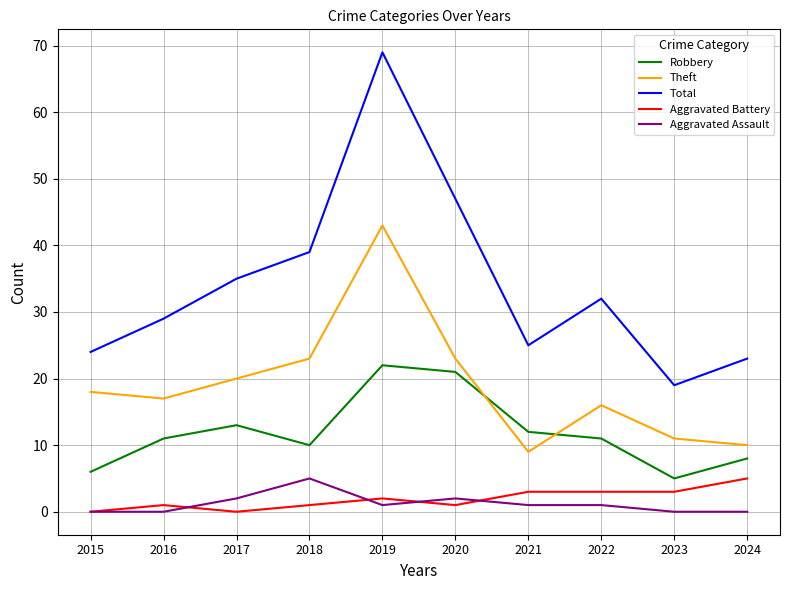

What is the maximum value shown in the chart?

69